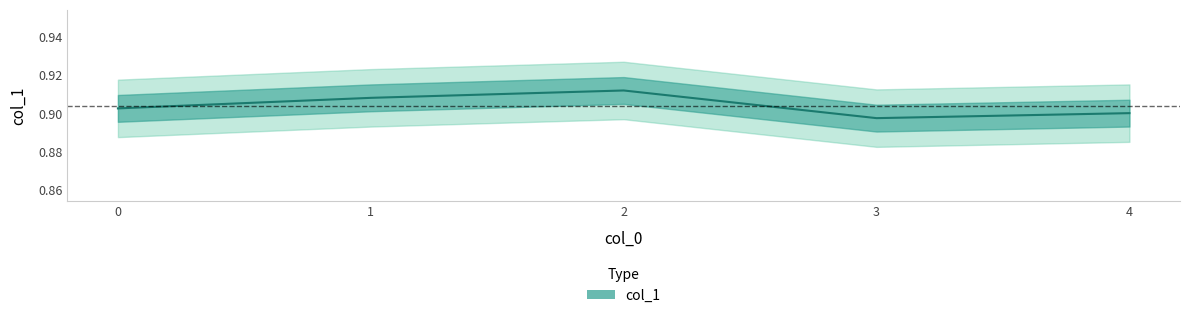

What is the greatest value displayed?

0.9